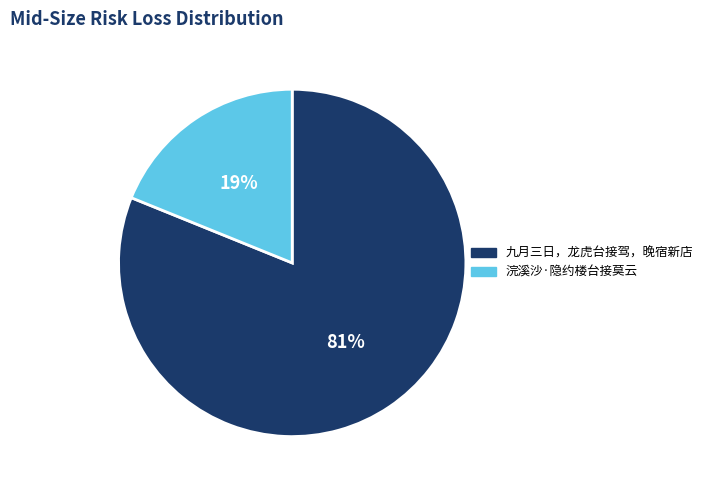

Rank the categories by value from highest to lowest.

九月三日，龙虎台接驾，晚宿新店, 浣溪沙·隐约楼台接莫云